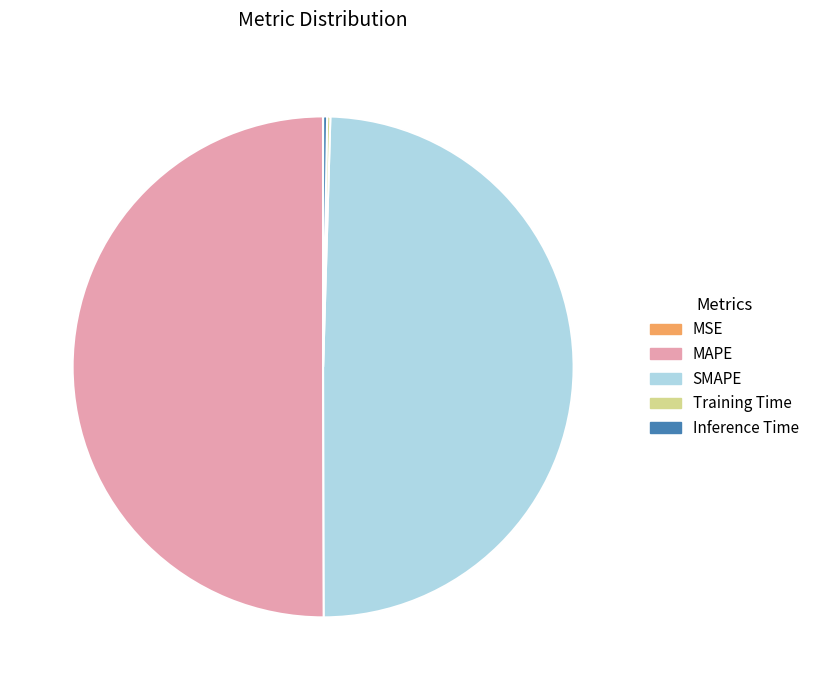

True or false: MAPE accounts for 42% of the total.

False